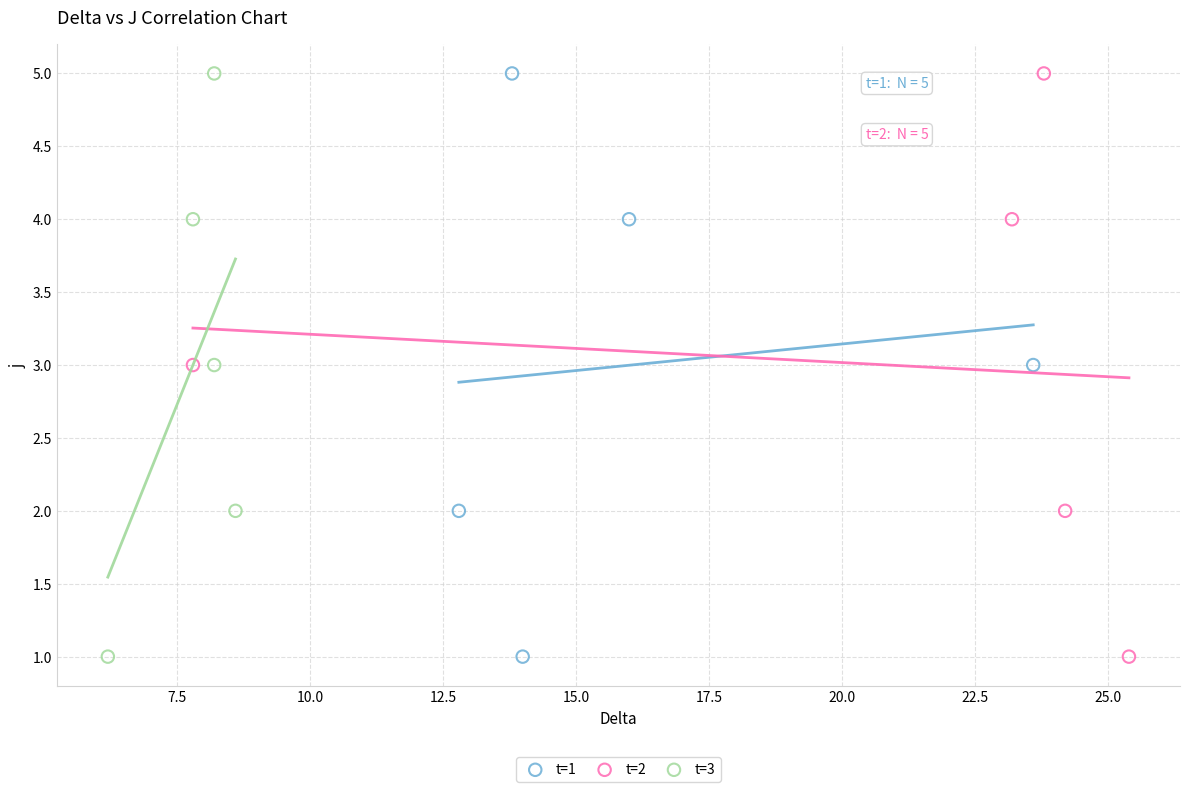

What are all the series names shown in the legend?

t=1, t=2, t=3